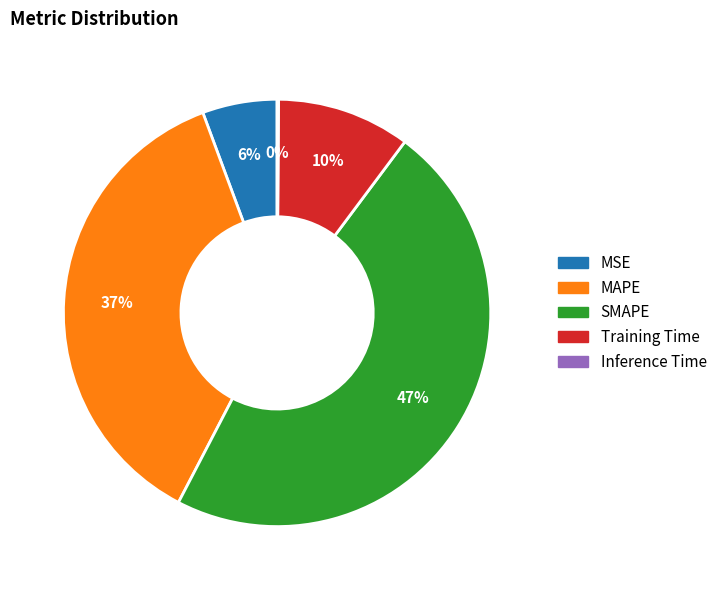

Which slice is the largest?

SMAPE